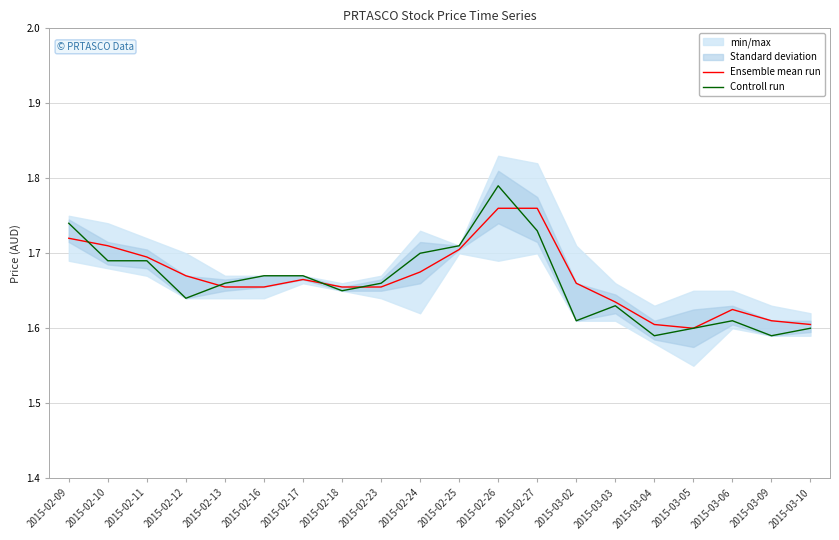

What is the sum of all Controll run values?

33.2